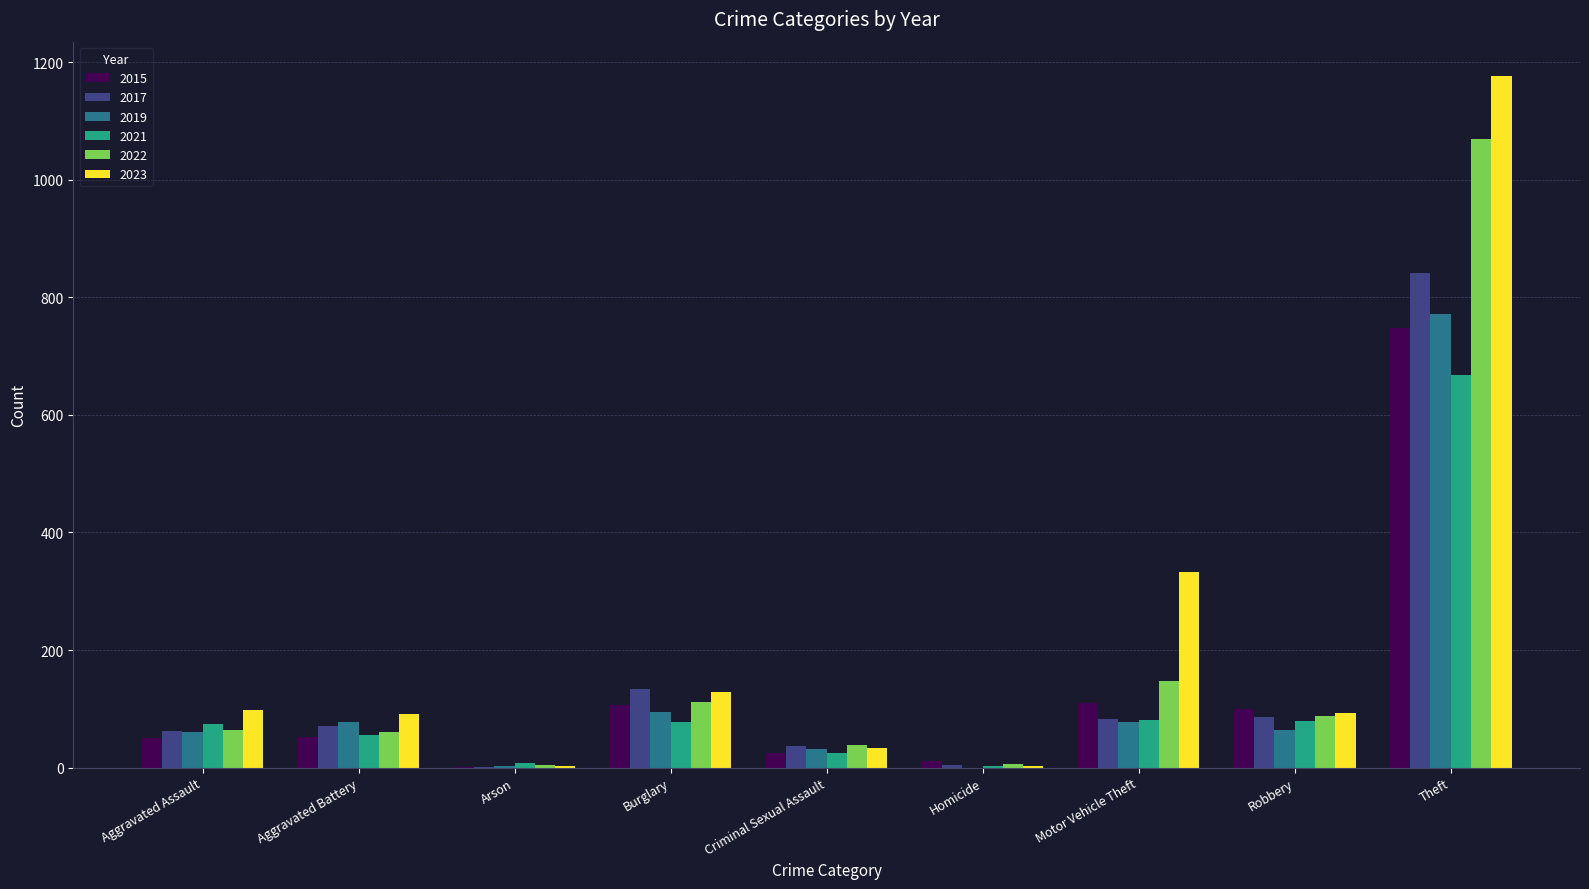

Is it true that 2023 equals 157 at Aggravated Battery?

False